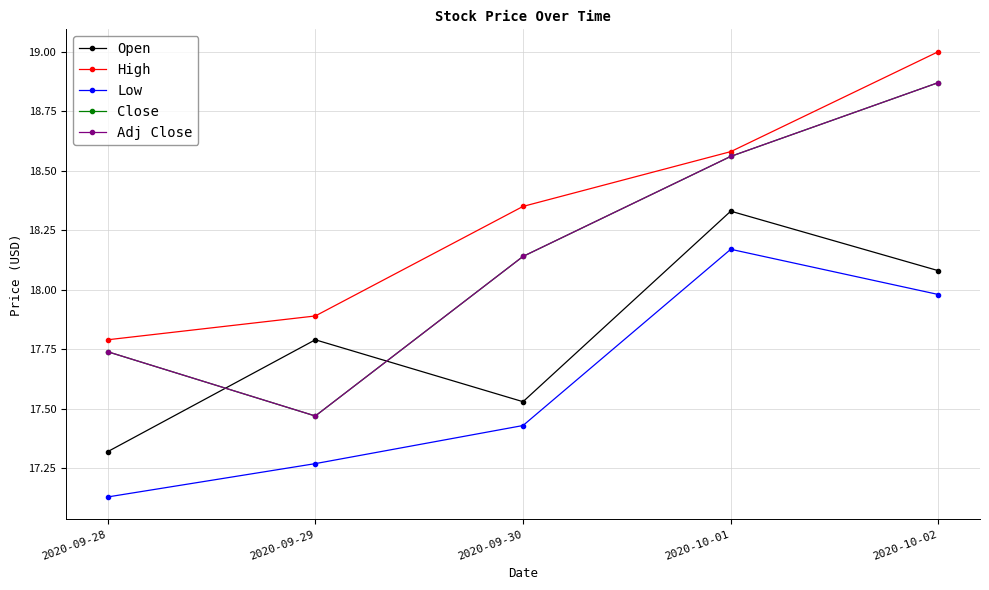

What is the sum of all Open values?

89.1